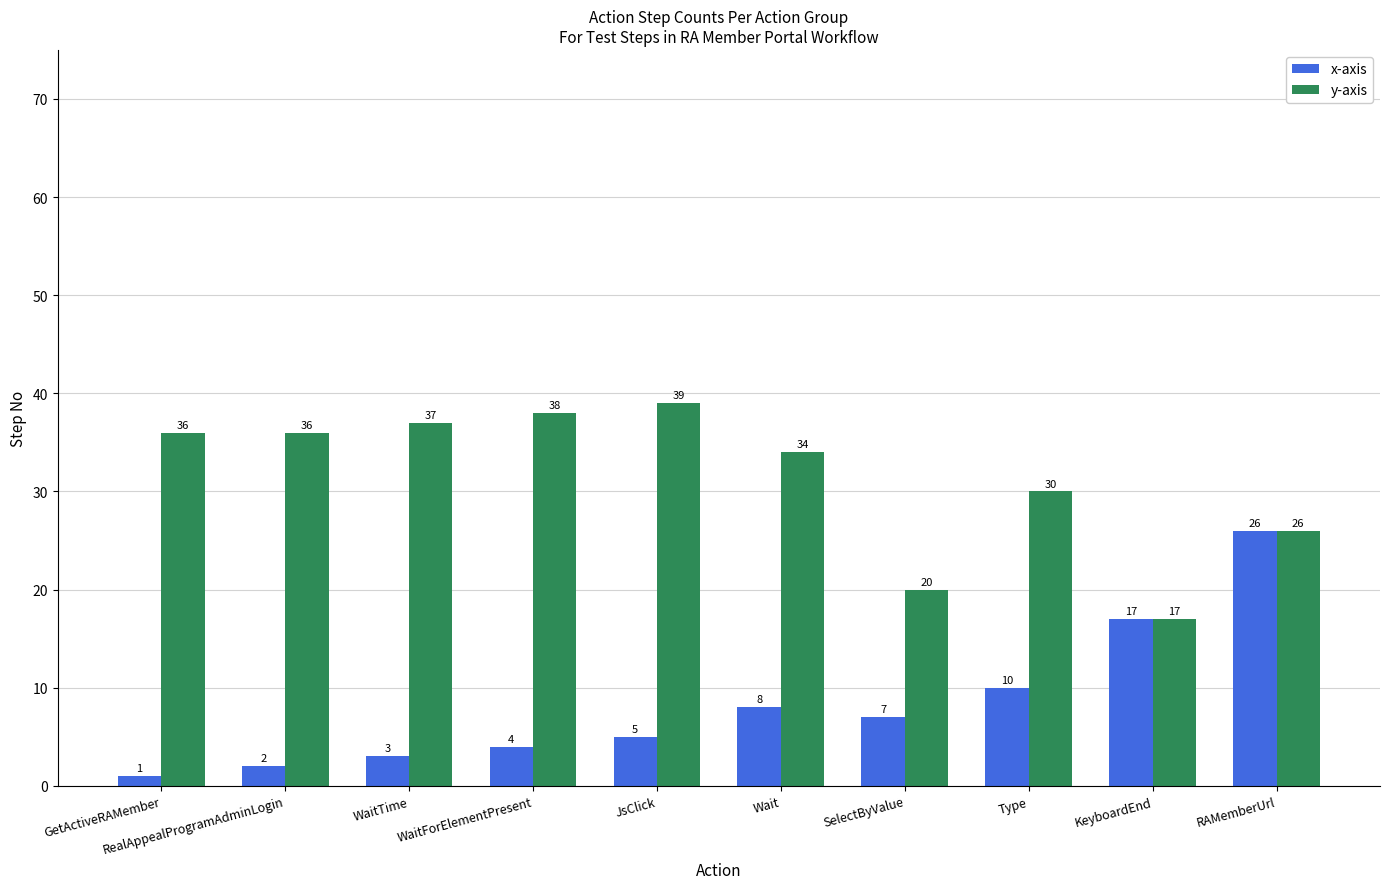

Rank the series by their maximum value, from highest to lowest.

y-axis, x-axis